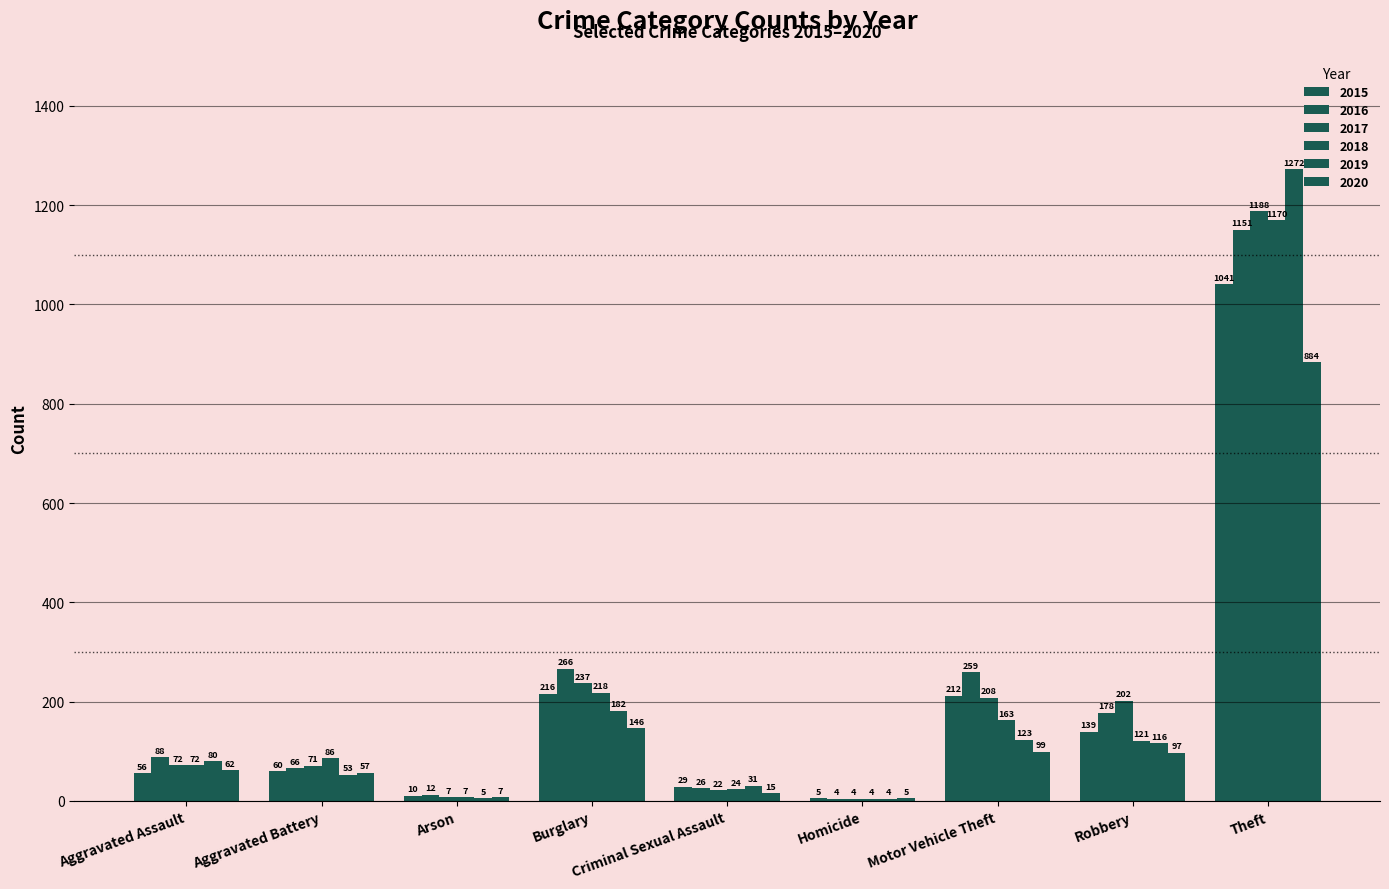

How many groups of bars are there?

9